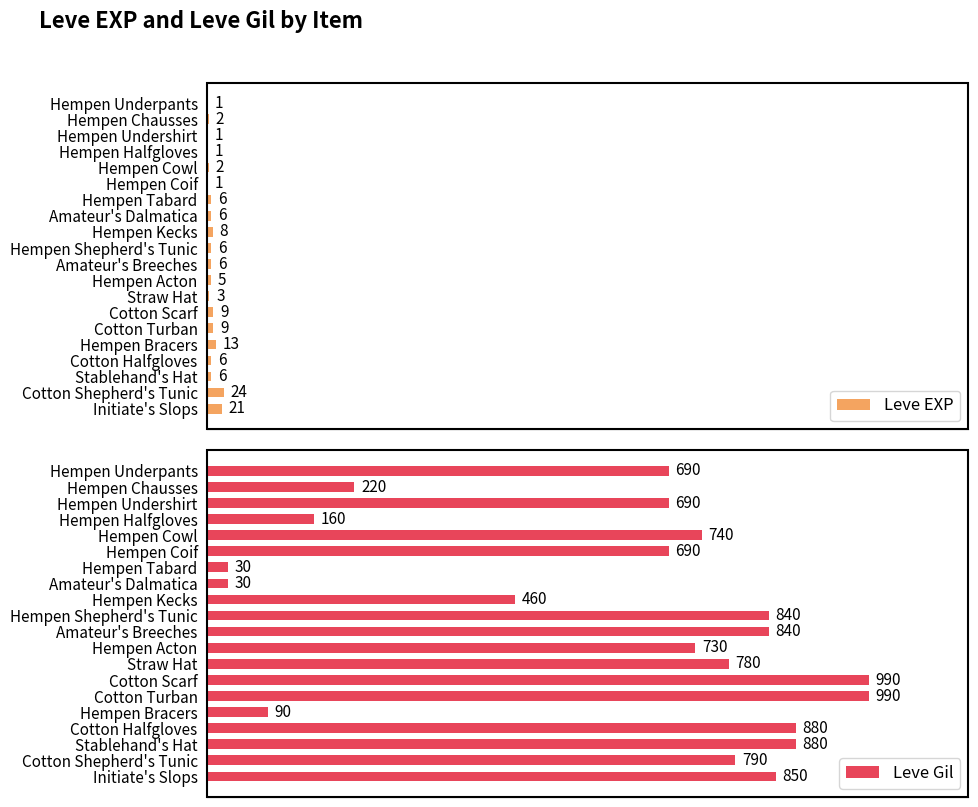

Which series has the largest range (max minus min)?

Leve Gil